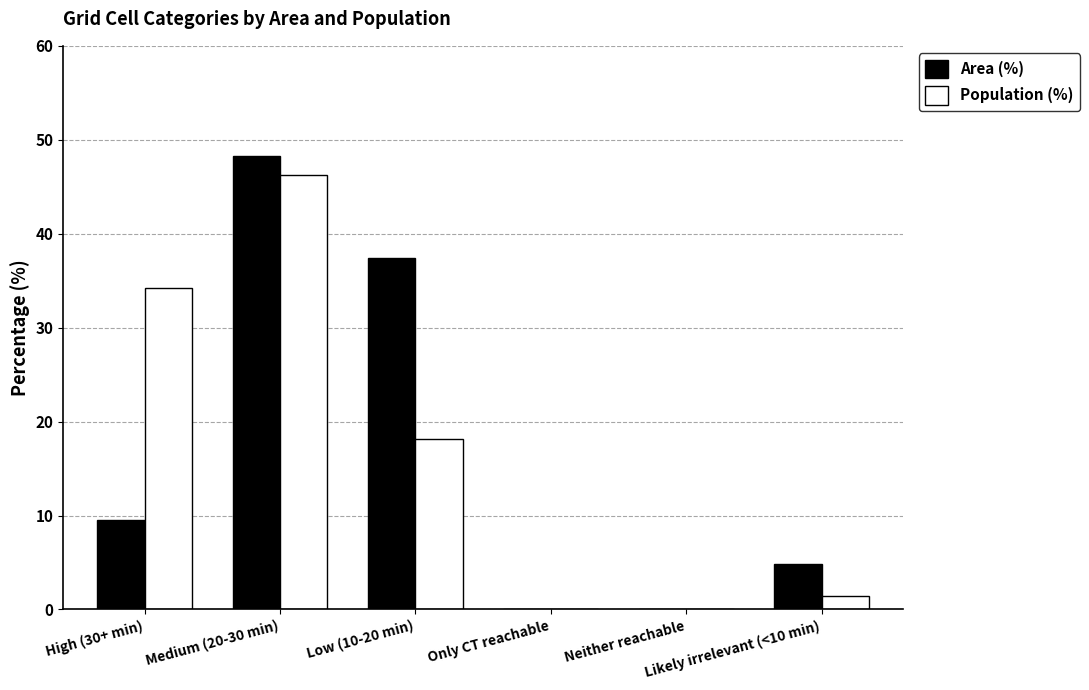

What is the sum of all Area (%) values?

100.0